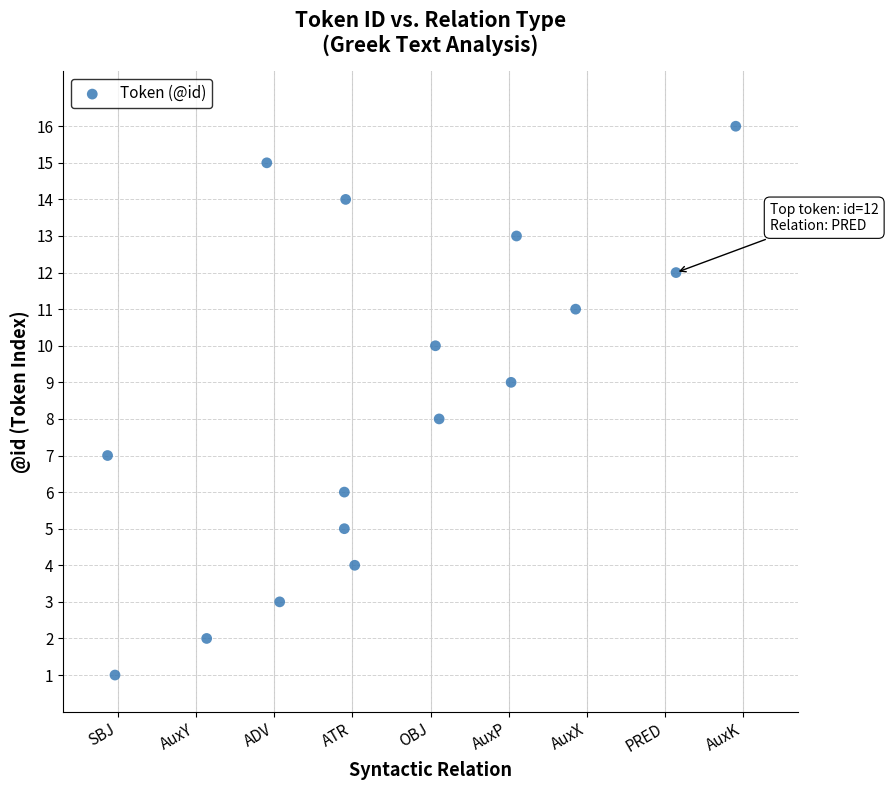

What is the range of Y values (max minus min)?

15